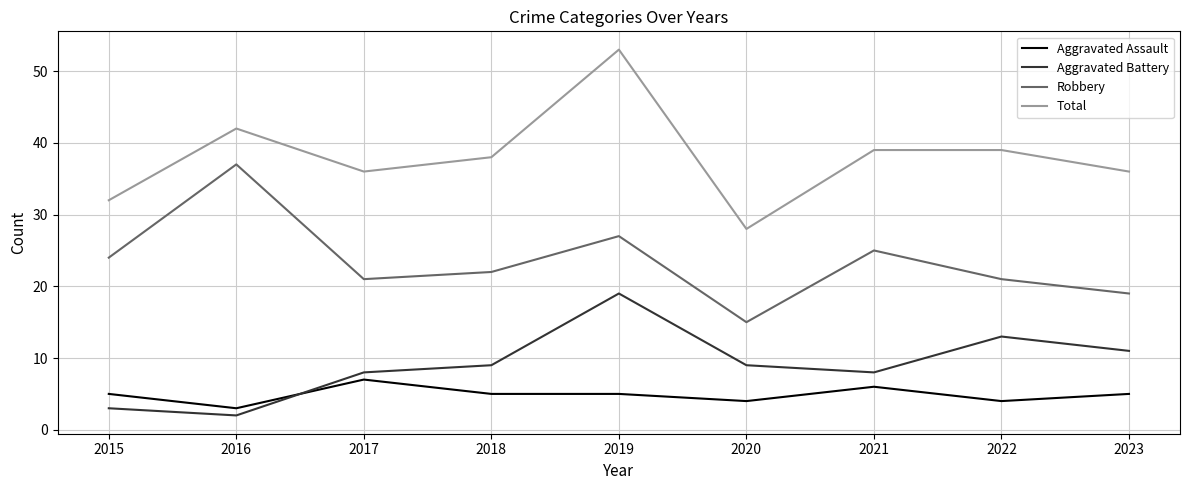

Is it true that Aggravated Battery equals 2 at 2016?

True